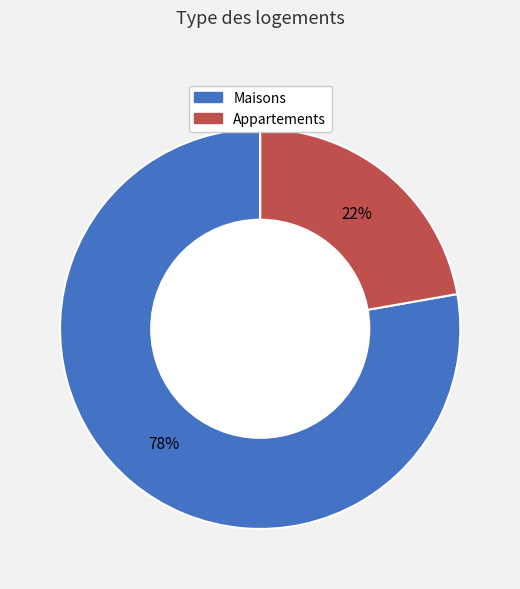

To the nearest percent, what is the difference between the largest and smallest slice percentages?

56%